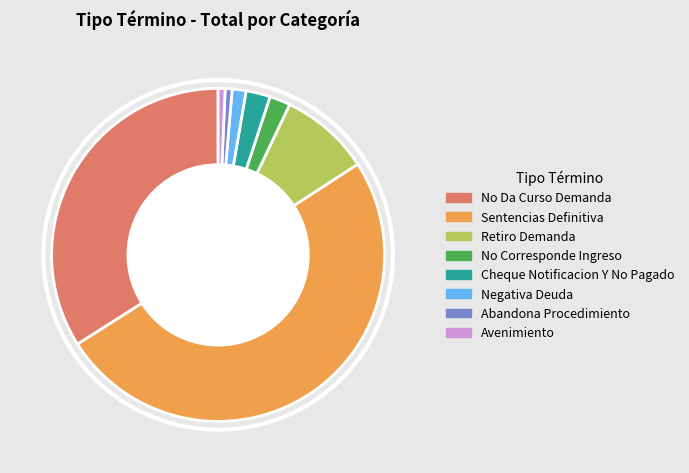

Between Retiro Demanda and Sentencias Definitiva, which is larger?

Sentencias Definitiva